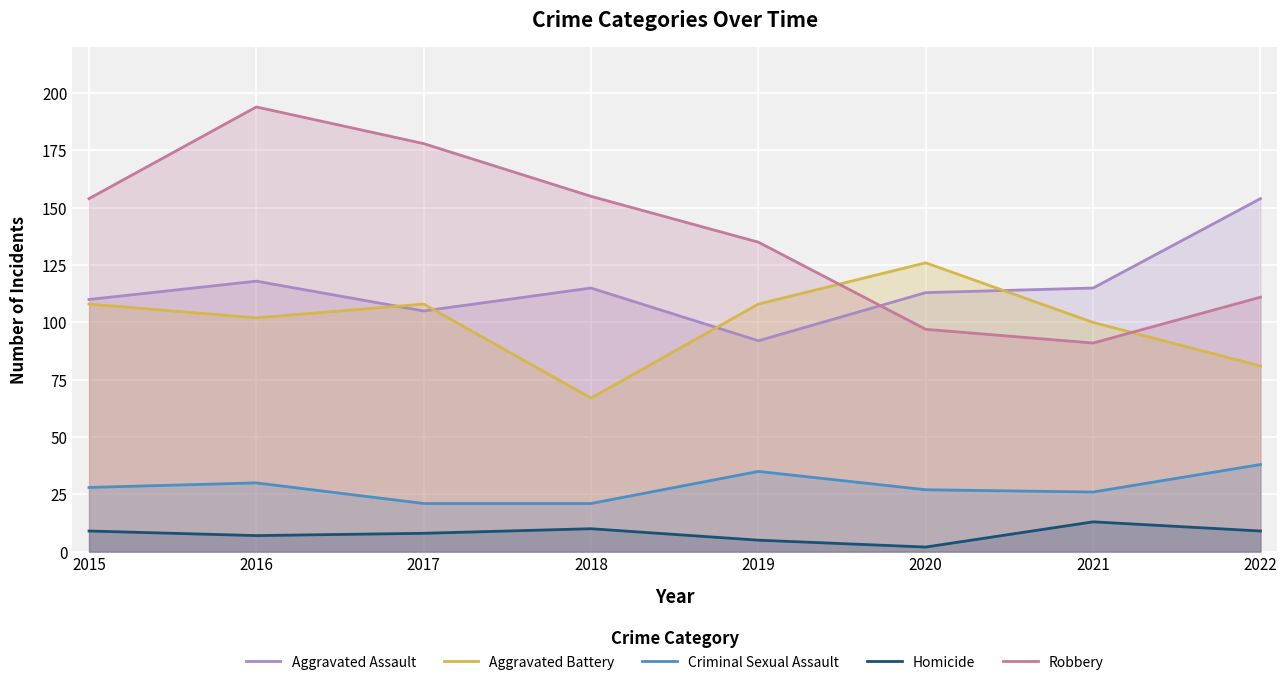

At which label does Criminal Sexual Assault reach its peak?

2022